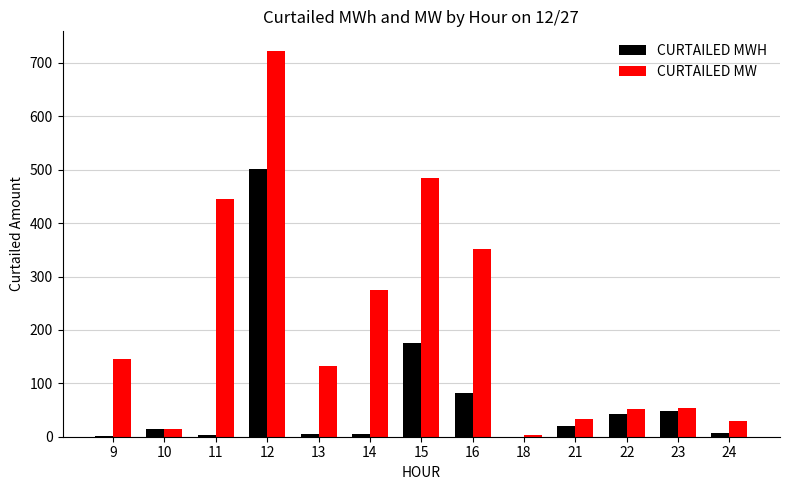

Which series has the largest total across all categories?

CURTAILED MW